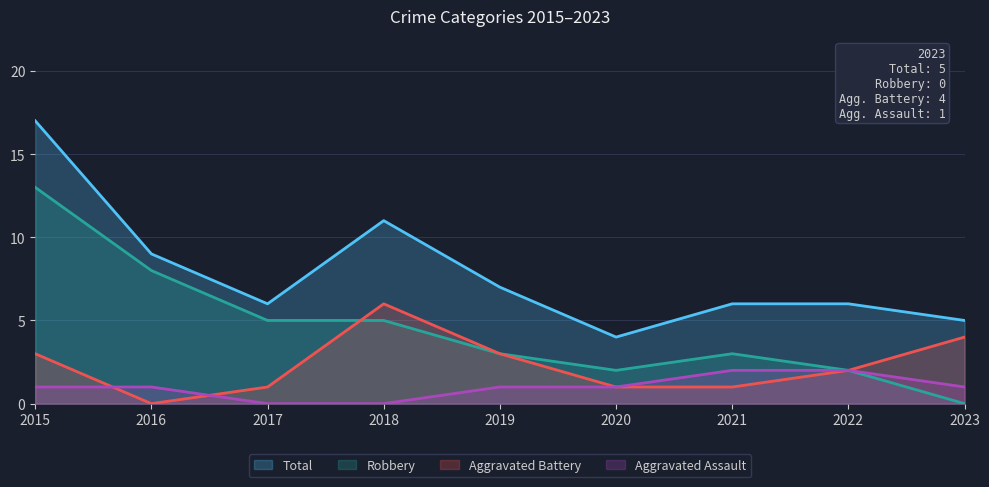

Does the chart display data point markers on the line(s)?

No